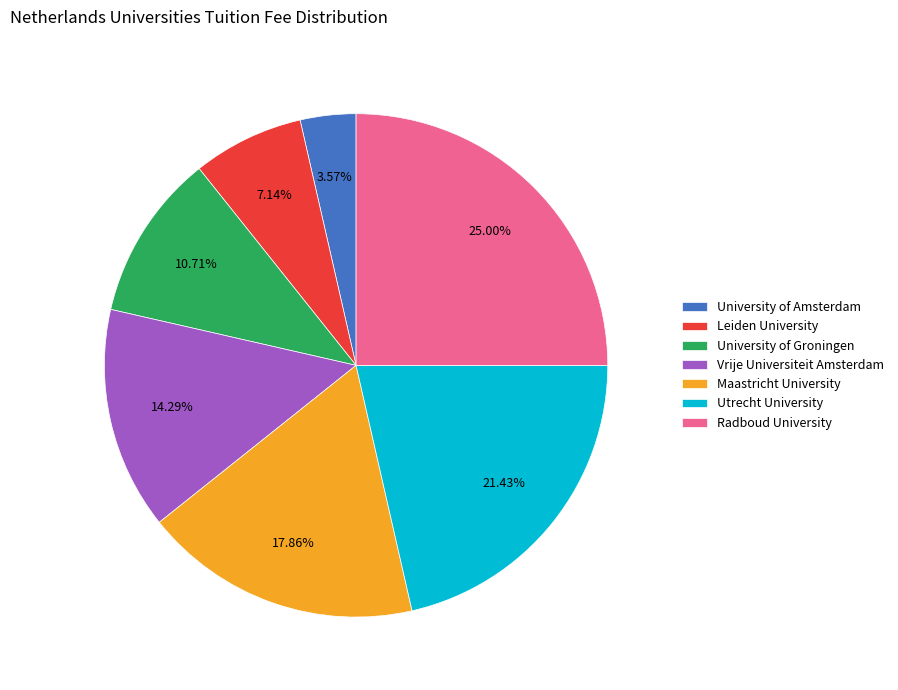

Count the number of slices in the pie.

7